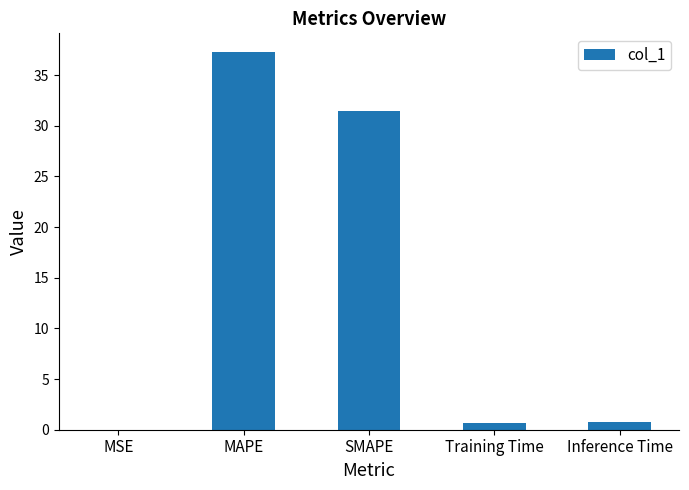

What is the change in value from SMAPE to Training Time?

-30.7